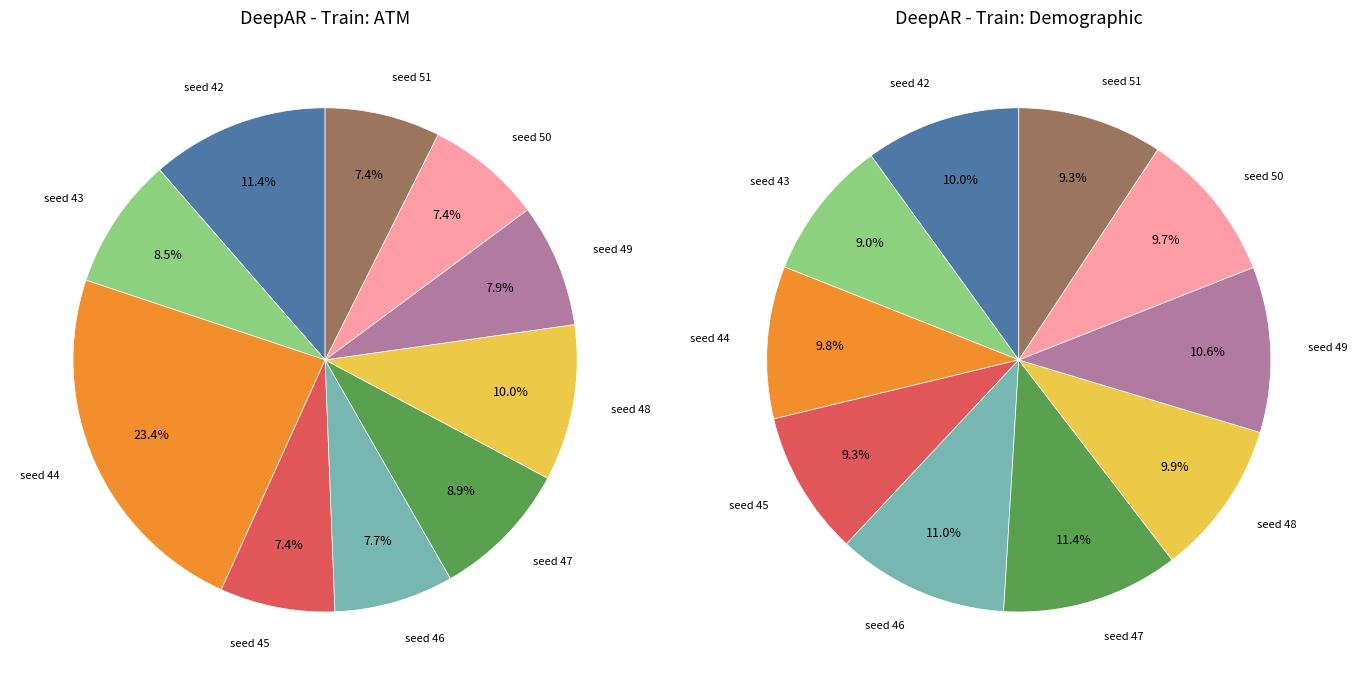

The 48 slice represents 10% of the pie. True or false?

True